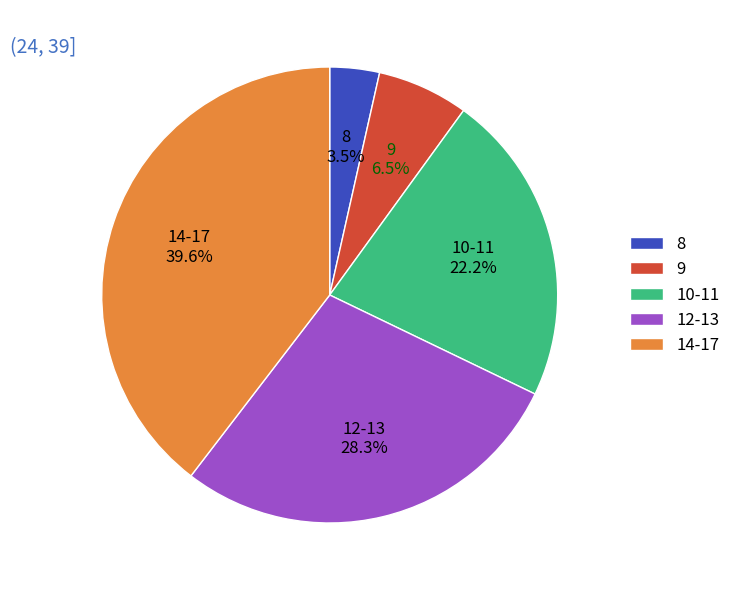

How many slices are in this pie chart?

5